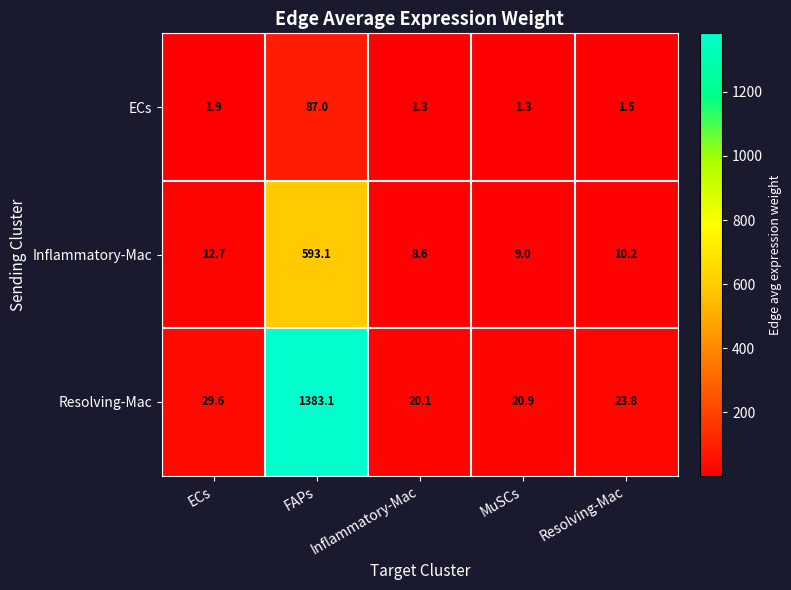

What is the maximum value shown in the chart?

1383.1